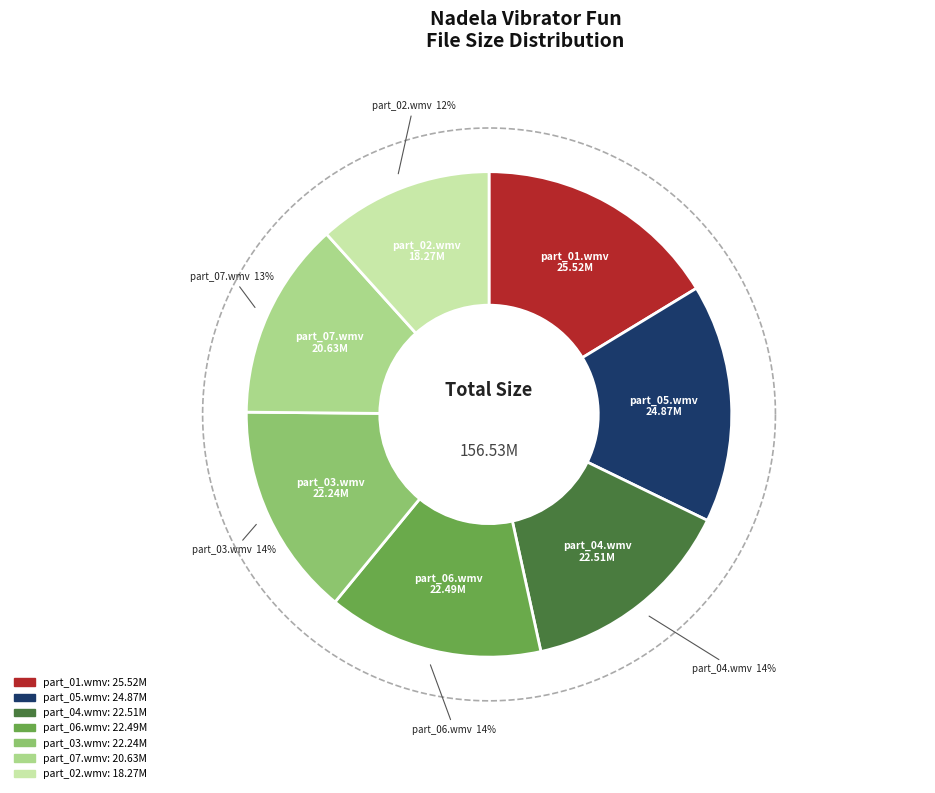

What percentage do part_05.wmv and part_02.wmv together represent?

27.6%